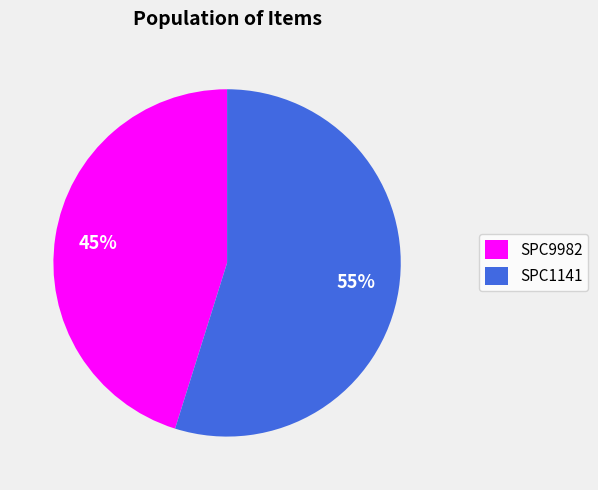

Which category has the biggest portion of the pie?

SPC1141